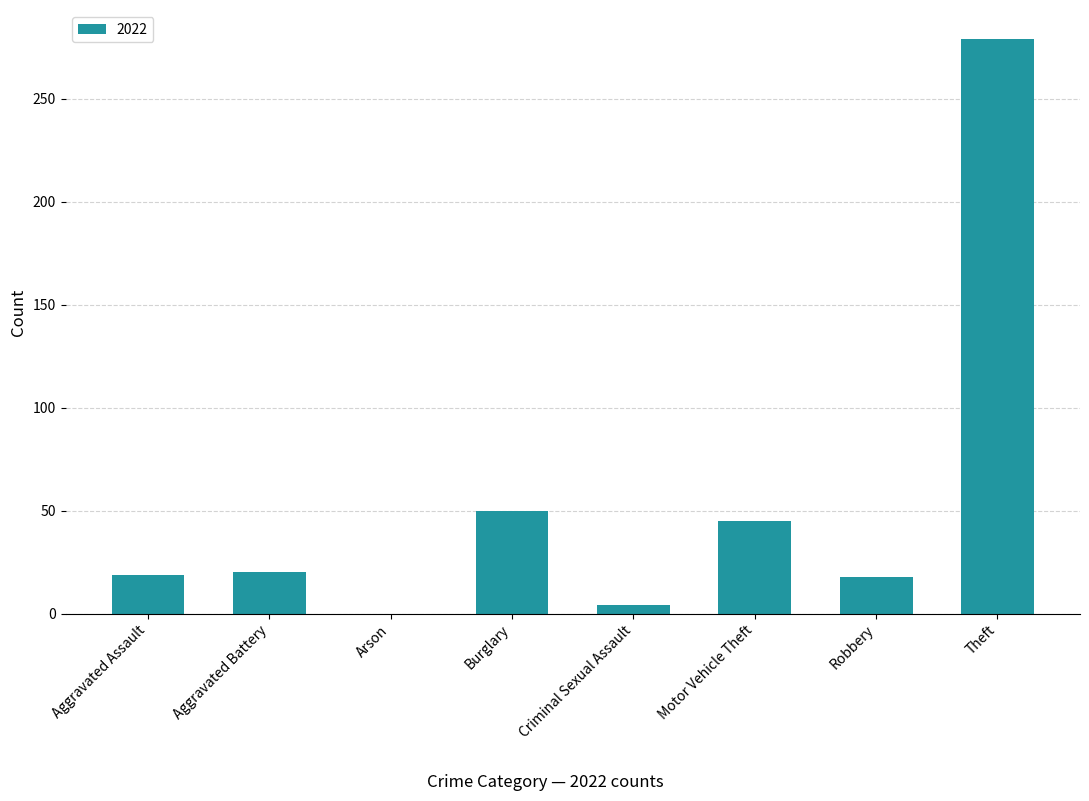

What is the ratio of the value at Burglary to the value at Robbery?

2.8